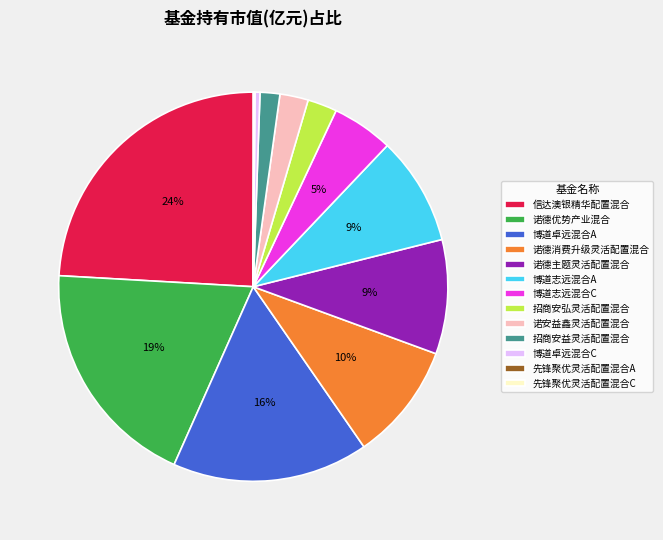

To the nearest percent, what portion does 诺德消费升级灵活配置混合 represent?

10%